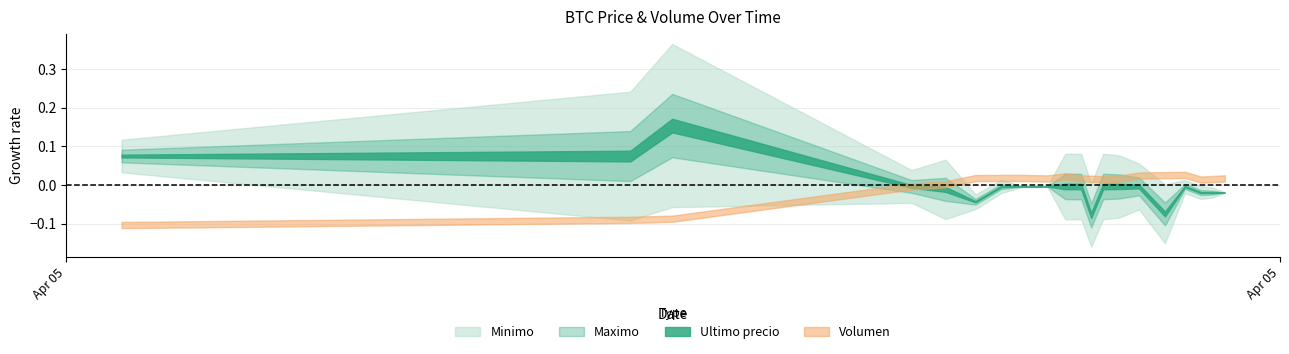

Where is the first local maximum for Minimo?

2021-04-05 16:21